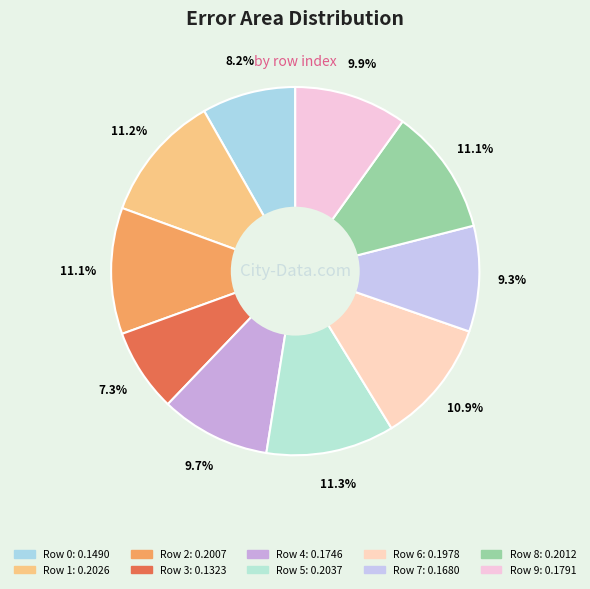

To the nearest percent, what percentage of the pie is Row 9?

10%